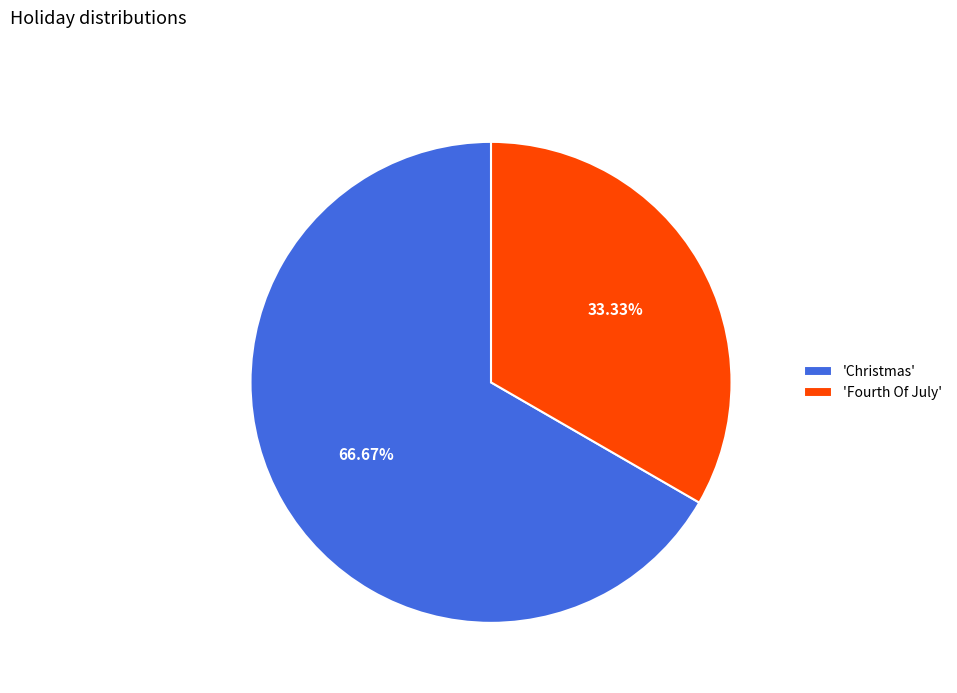

What is the ratio of the value at 'Fourth Of July' to the value at 'Christmas'?

0.5